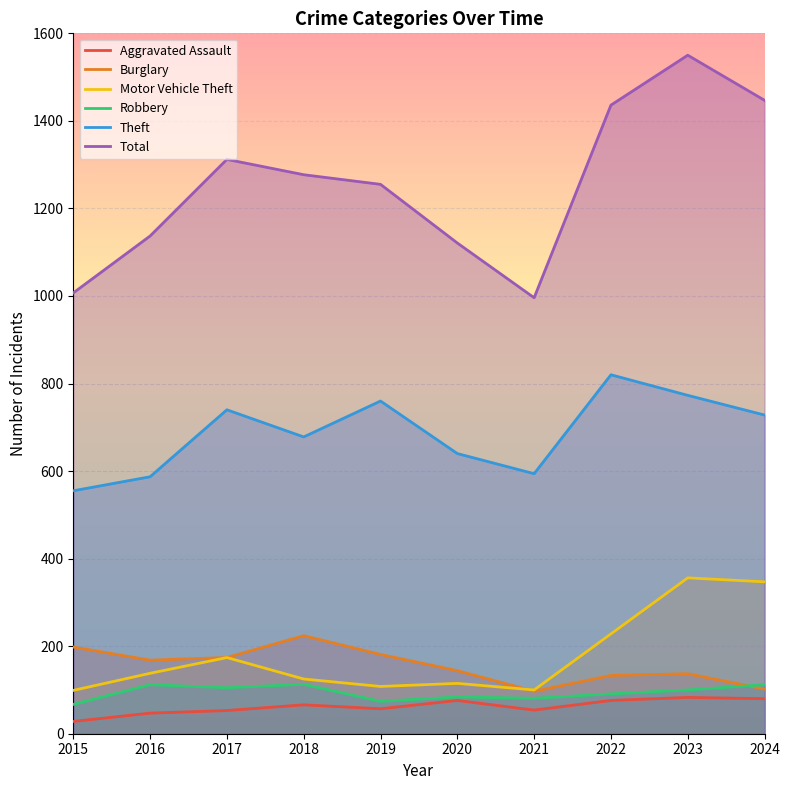

What is the difference between the Robbery values at 2018 and 2016?

1